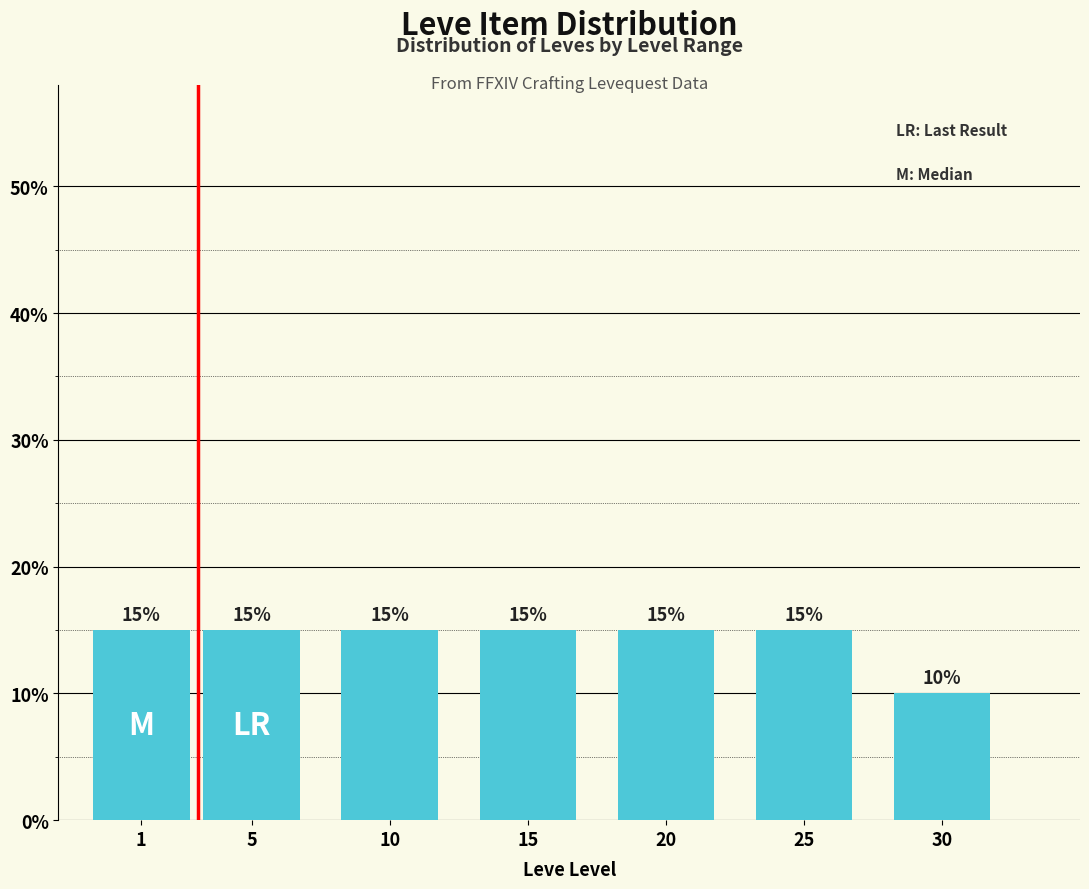

Reading left to right, what are all the values shown in this chart?

15	15	15	15	15	15	10